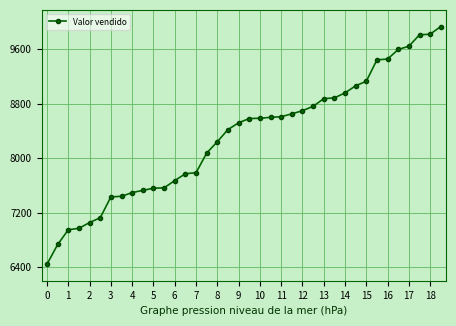

What is the maximum value shown in the chart?

9931.8